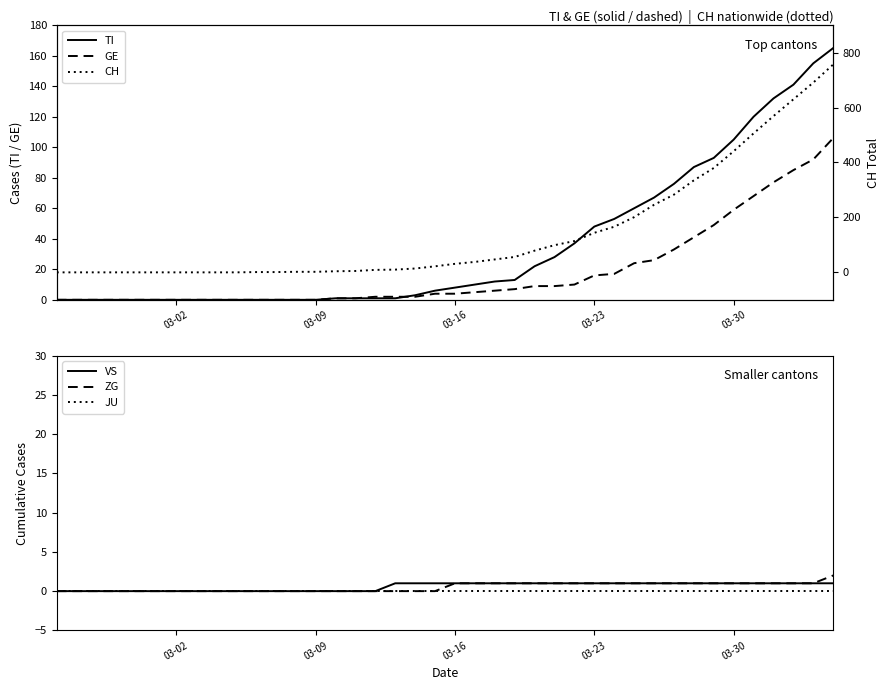

What is the average value of the GE series?

19